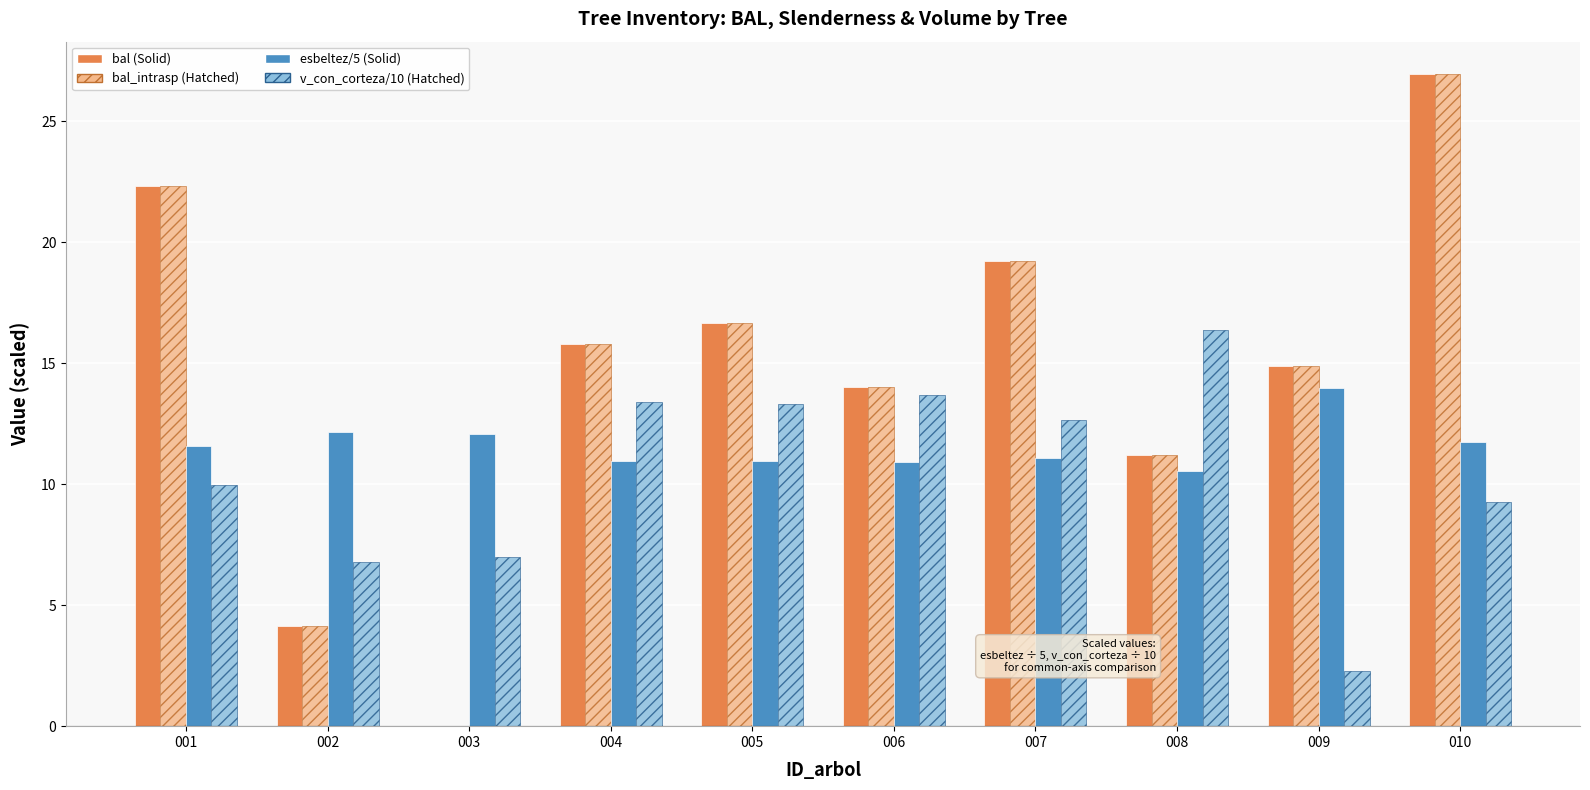

Which label corresponds to the largest value in the chart?

010